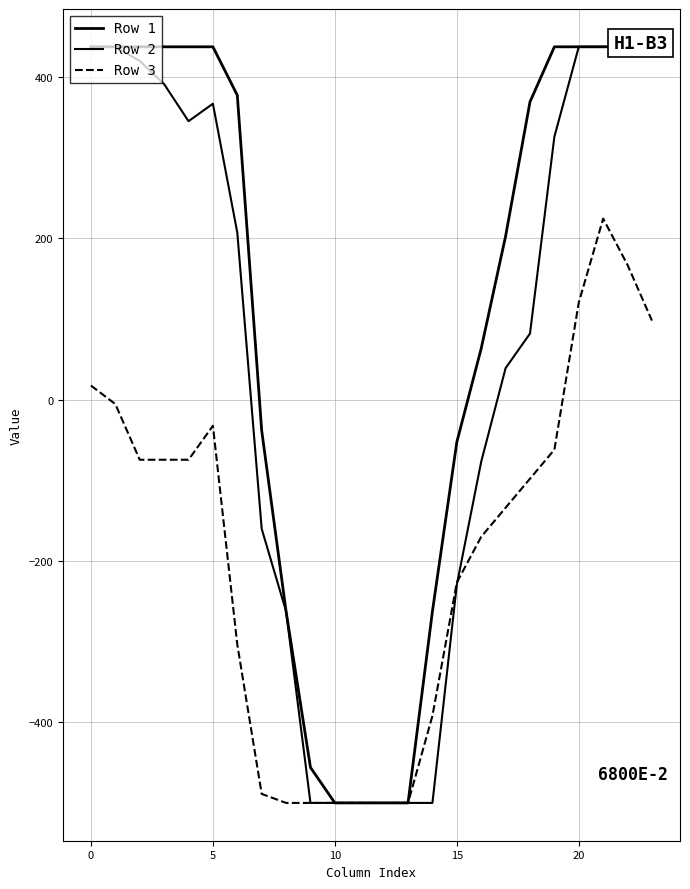

How many values in Row 1 are above zero?

15